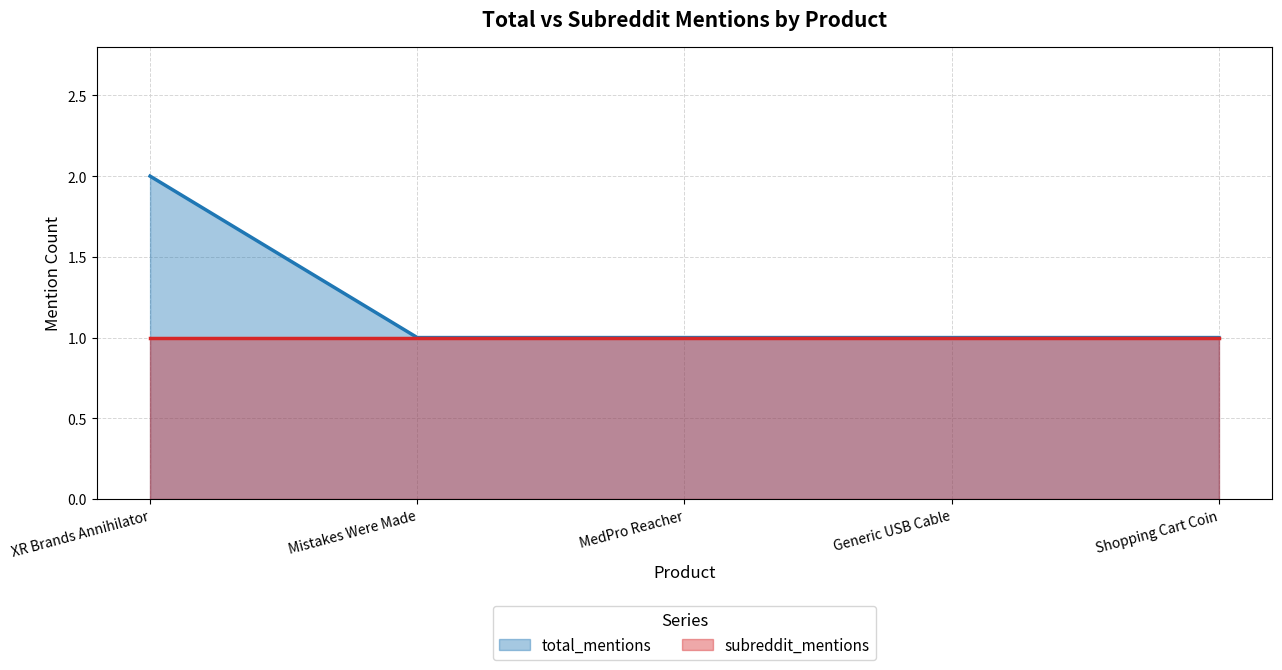

What is the label of the 3rd point from the left?

MedPro Reacher